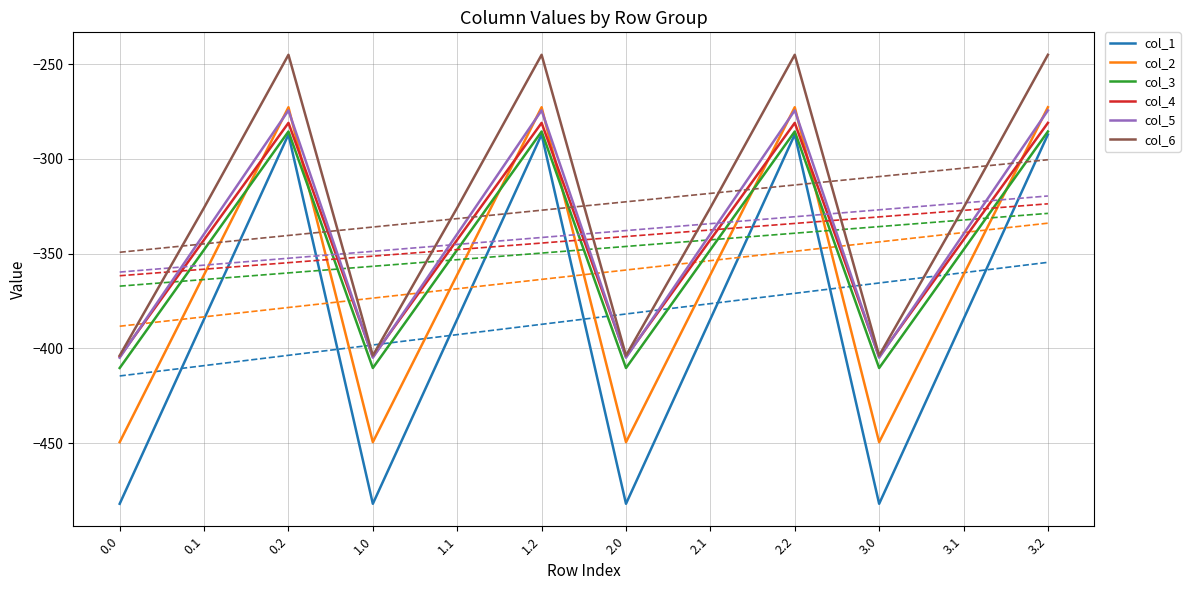

The value of col_6 at 2.1 is -122.2. True or false?

False